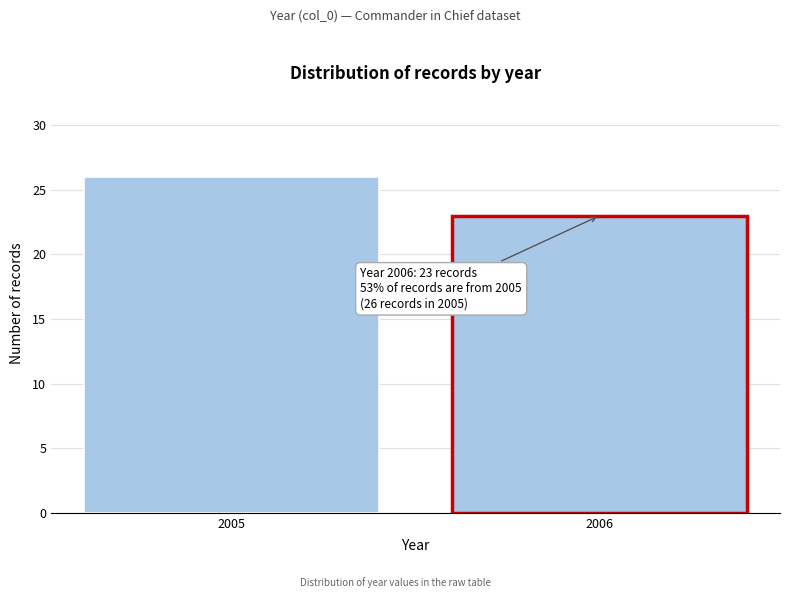

Reading right to left, transcribe all the data shown in this chart.

2006=23	2005=26